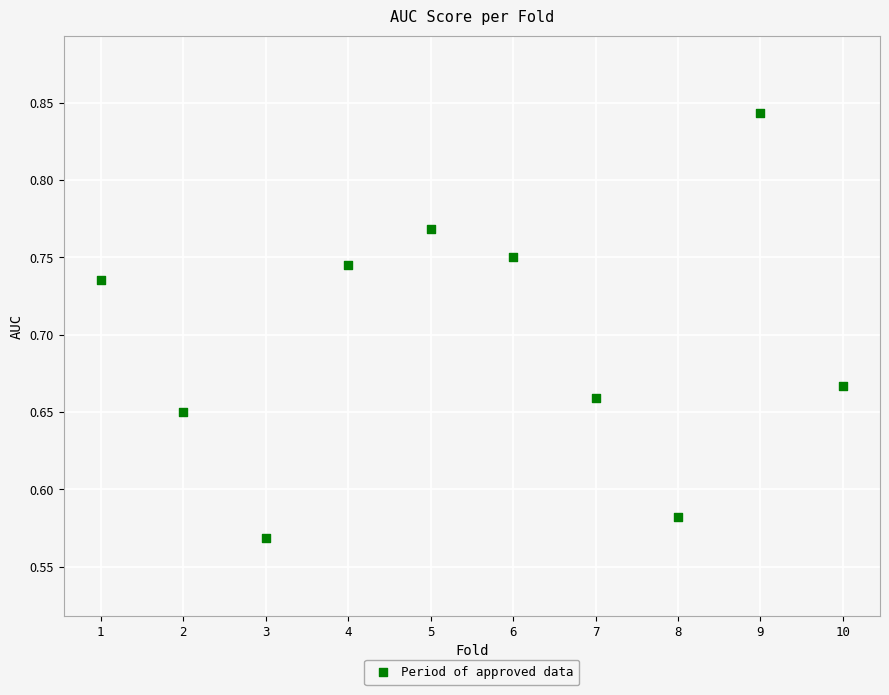

What is the range of Y values (max minus min)?

0.3